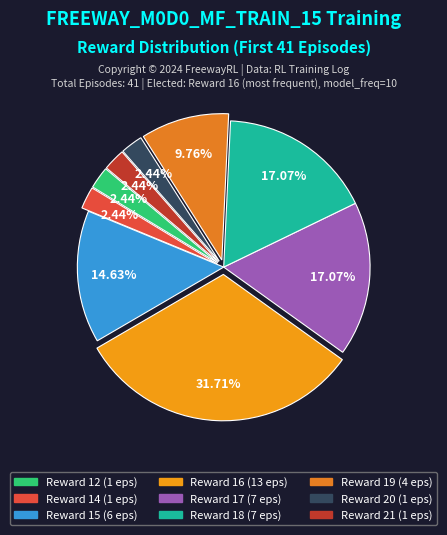

Is there any slice that represents more than half of the pie?

No